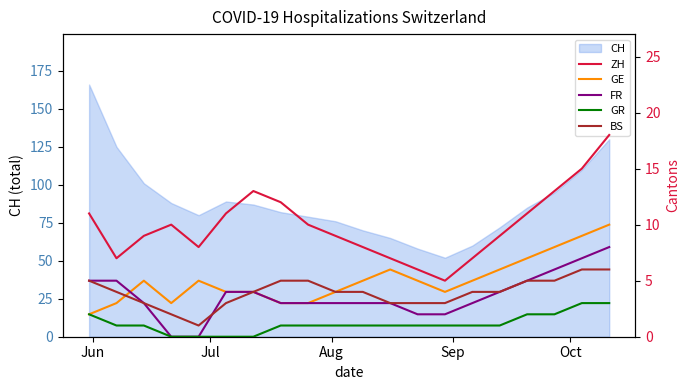

True or false: BS and GR intersect in this chart.

False